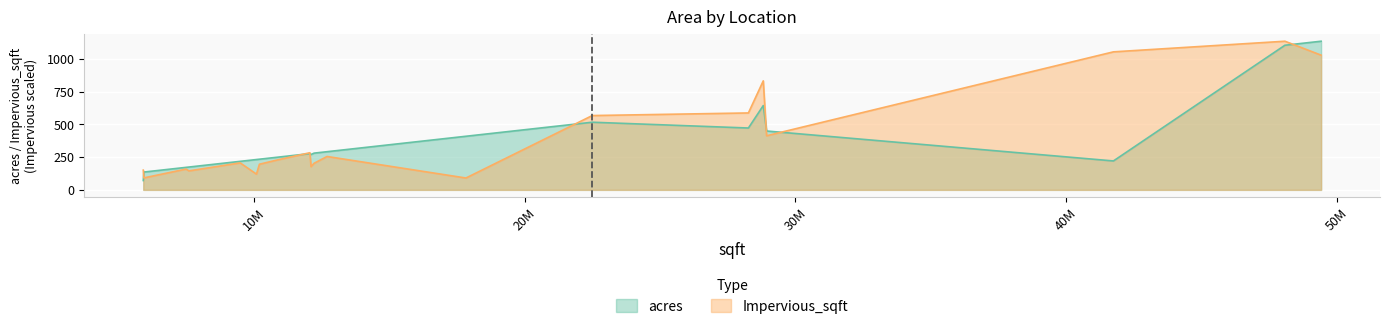

List the labels in order of Impervious_sqft value, largest first.

THR01, TFE01, TFB01, TLU01, TNA01, TSO01, TPI01, TFS01, TFC01, TTX27, TNS01, TPB01, TFD01, TDA01, TKV01, TPO01, TMH01, TBK01, TDO01, TDU01